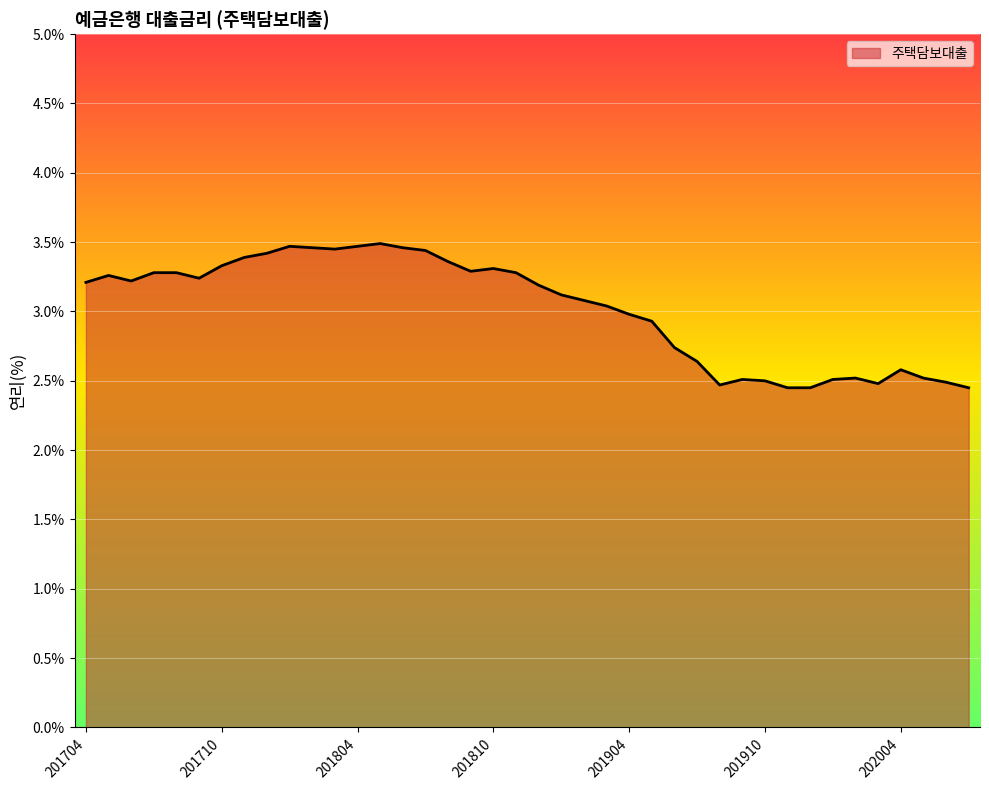

What is the difference between the maximum and minimum values?

1.0